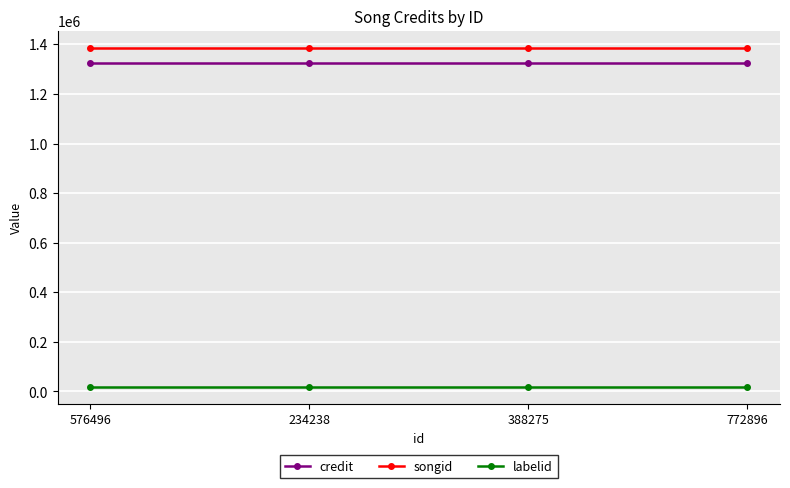

List the series in order of their peak value, lowest first.

labelid, credit, songid